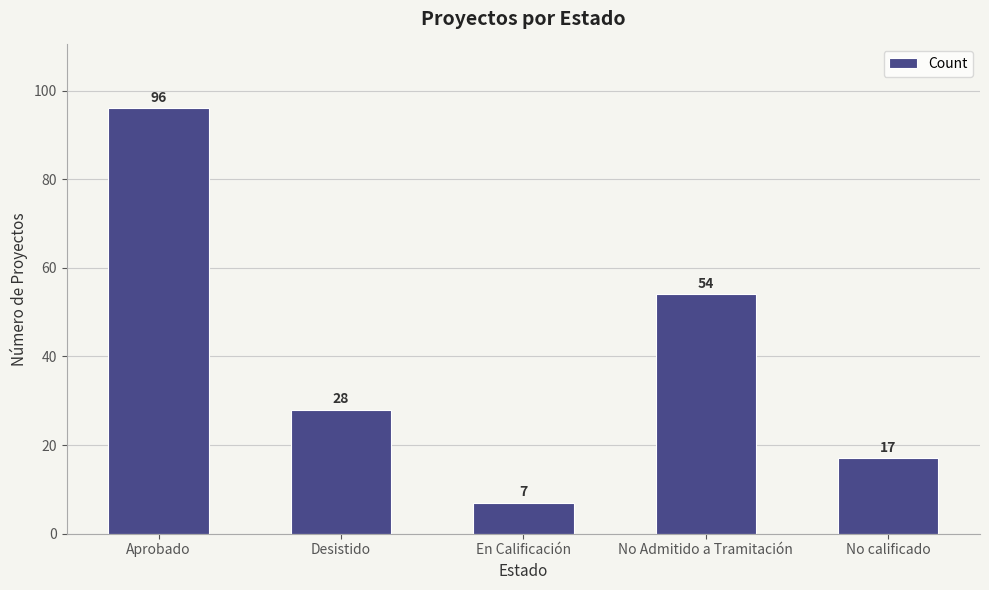

Rank the categories by value from lowest to highest.

En Calificación, No calificado, Desistido, No Admitido a Tramitación, Aprobado